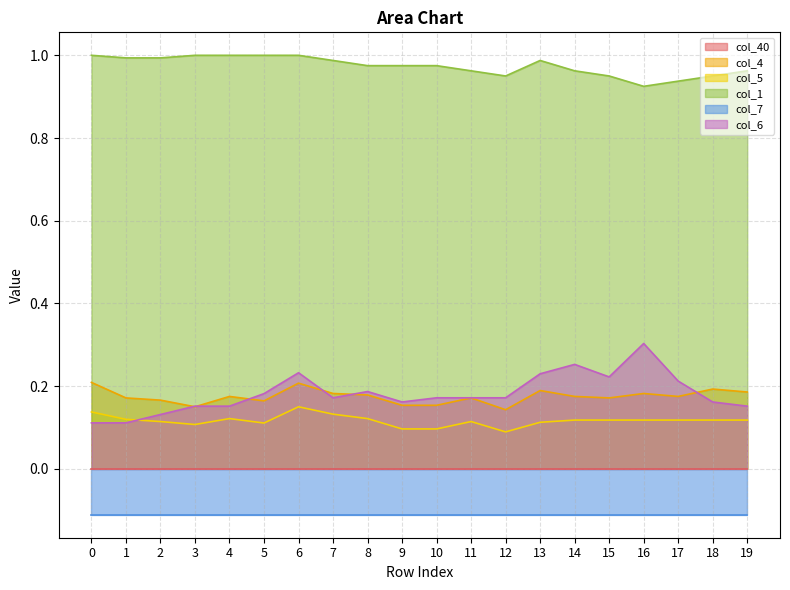

Which series has the largest total across all categories?

col_1